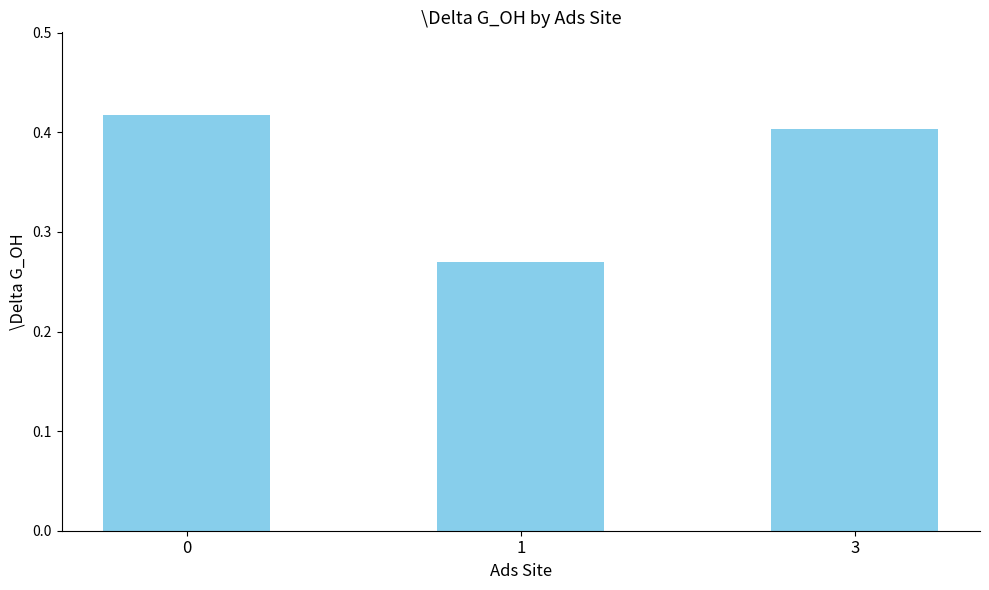

The chart shows a value of 0.4 at 0. True or false?

True